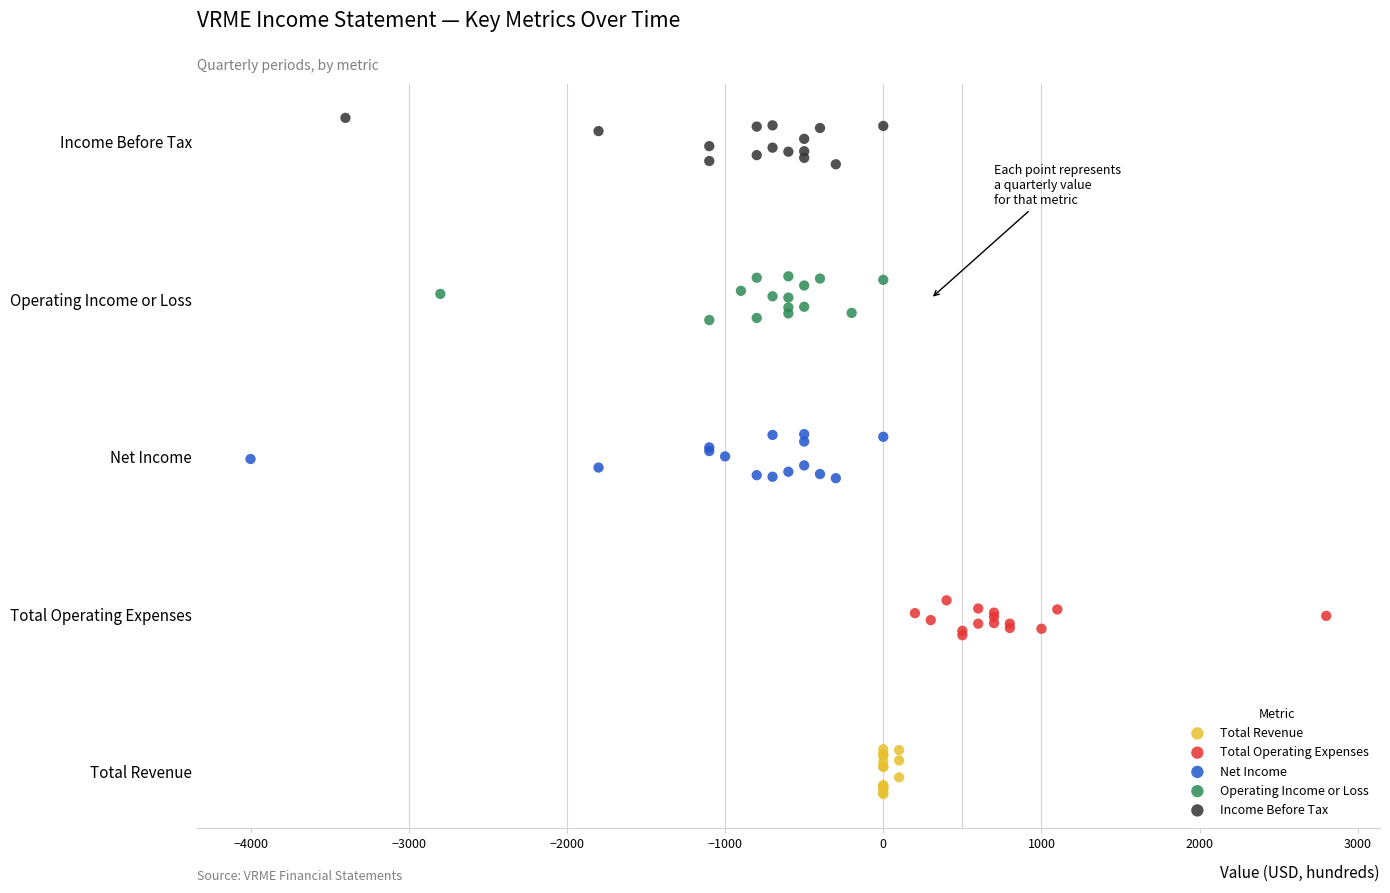

Which series reaches the maximum Y coordinate?

Income Before Tax